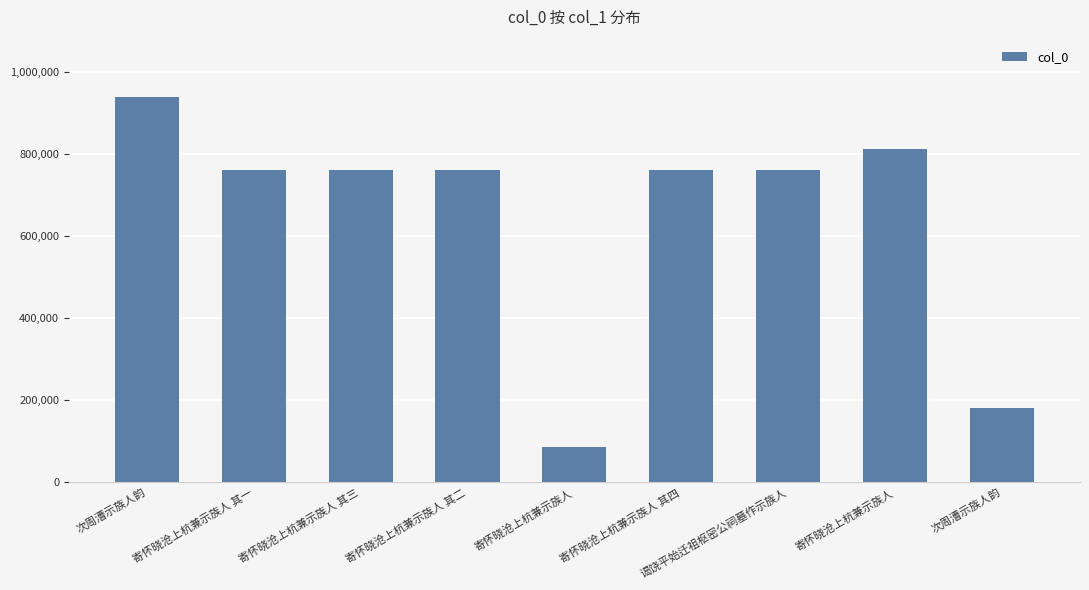

Count the number of categories in the chart.

9